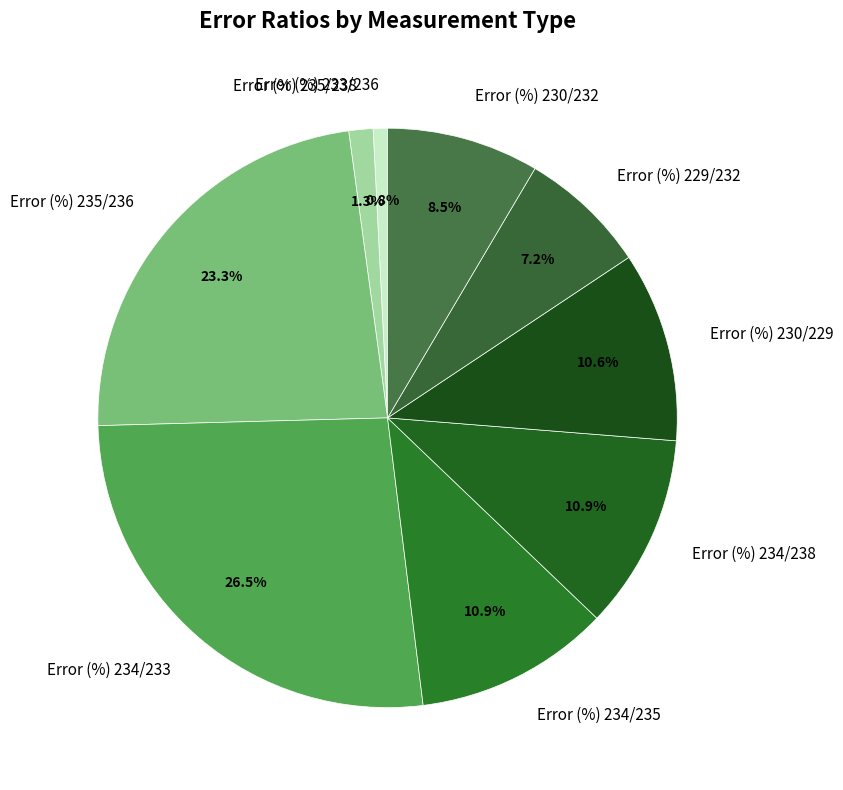

What percentage is the Error (%) 234/235 slice, to the nearest percent?

11%